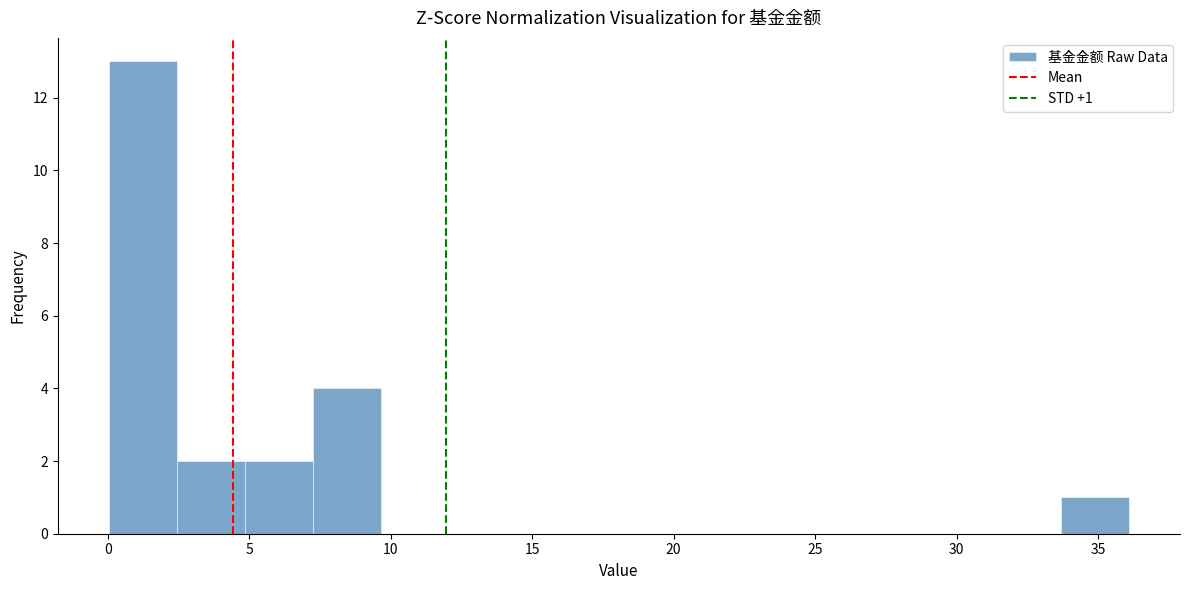

Over which range of the x-axis is the bar tallest?

0.0 to 2.5